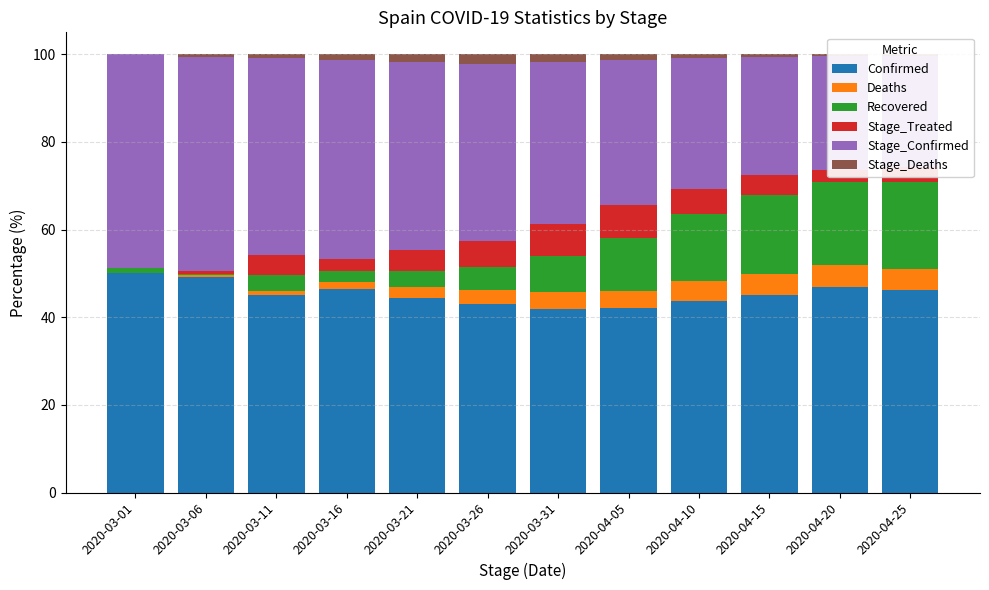

How many data points in Confirmed are above 45?

6